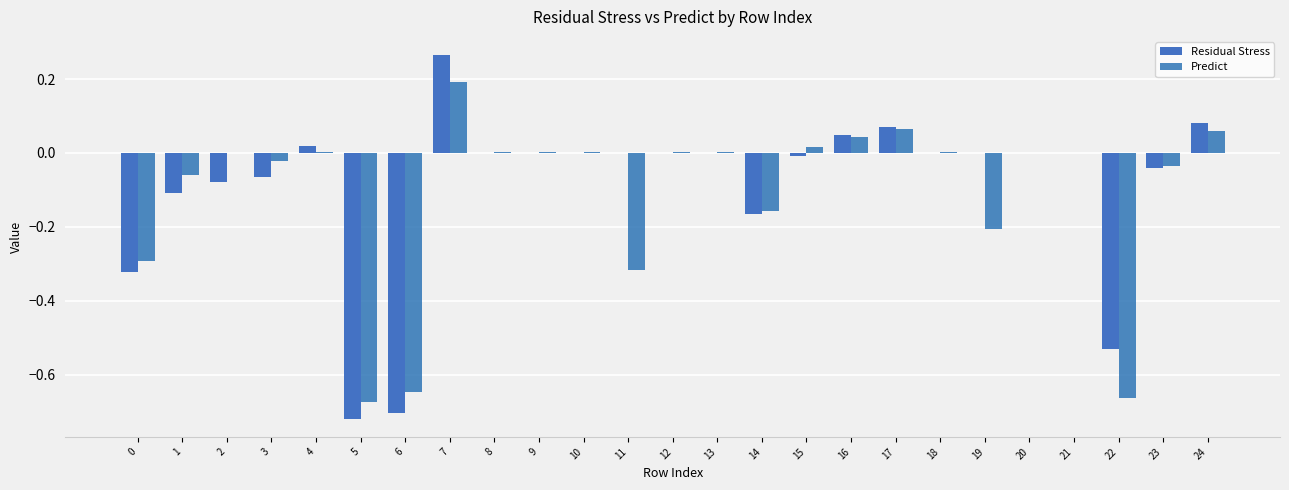

Which series has the widest spread of values?

Residual Stress